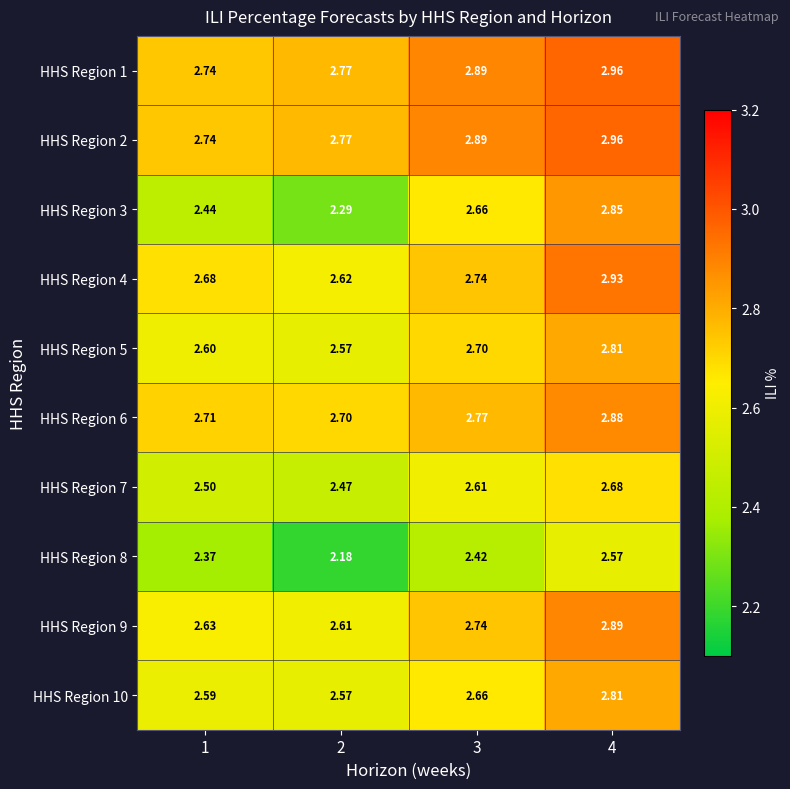

Is the value of HHS Region 7 at 4 greater than the value of HHS Region 6 at 2?

No